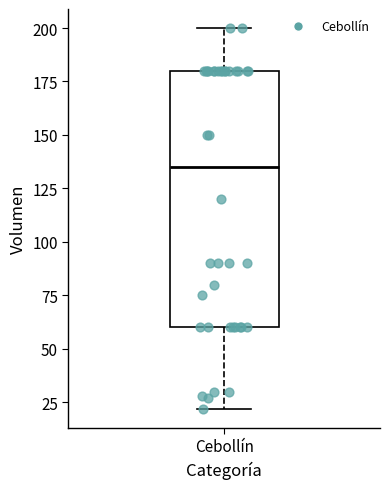

Where is the lower edge of the box for Cebollín on the y-axis? The values are not printed on the chart, so give them approximately, as read against the axis.

60